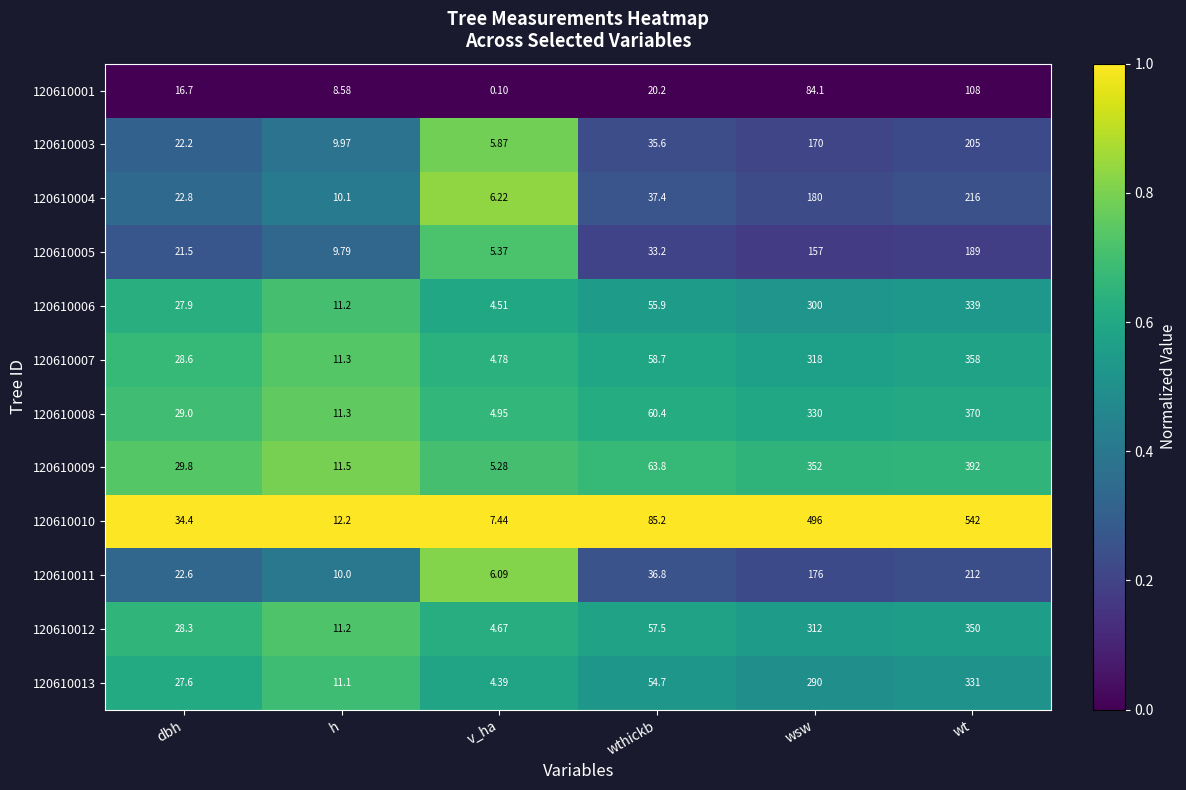

At which category is the sum across all series the highest?

wt